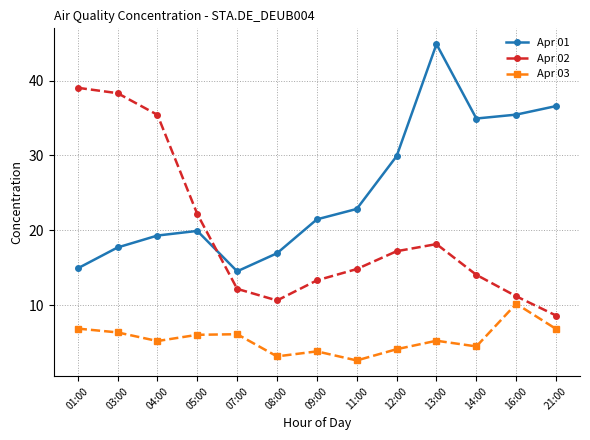

Does the chart have visible grid lines?

Yes